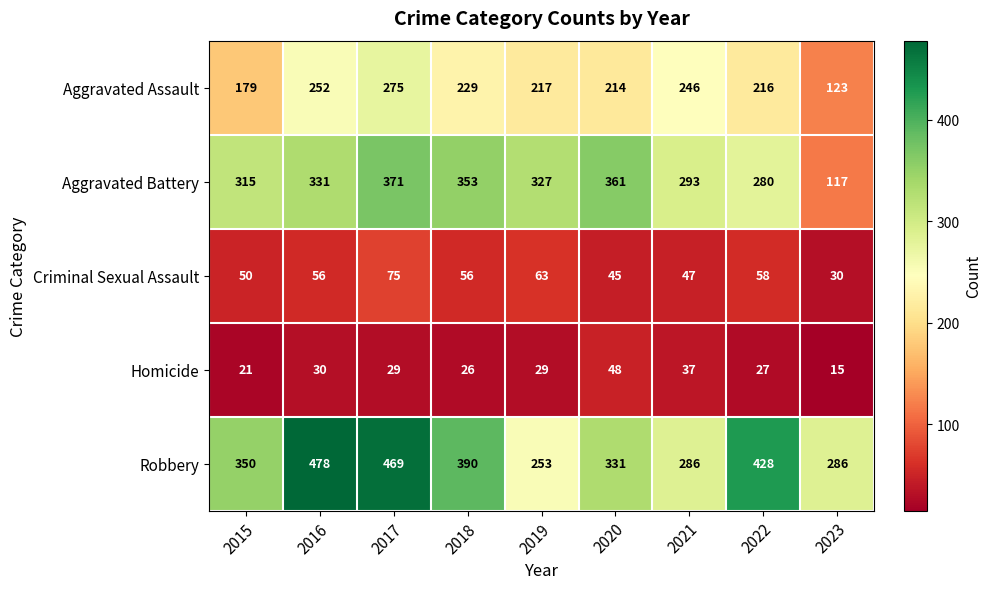

What is the difference between the maximum and minimum values in the Aggravated Battery series?

254